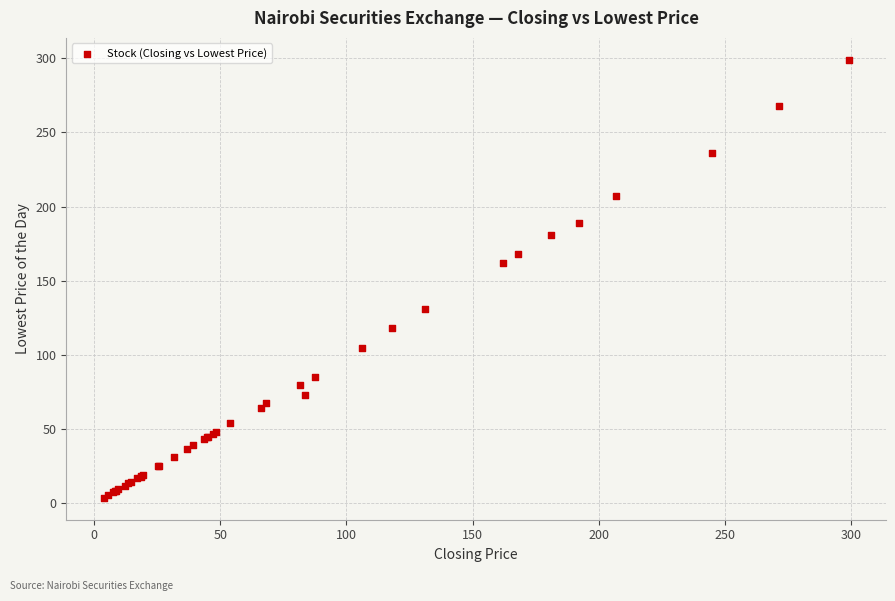

What Y value in the scatter plot is closest to 151?

162.0